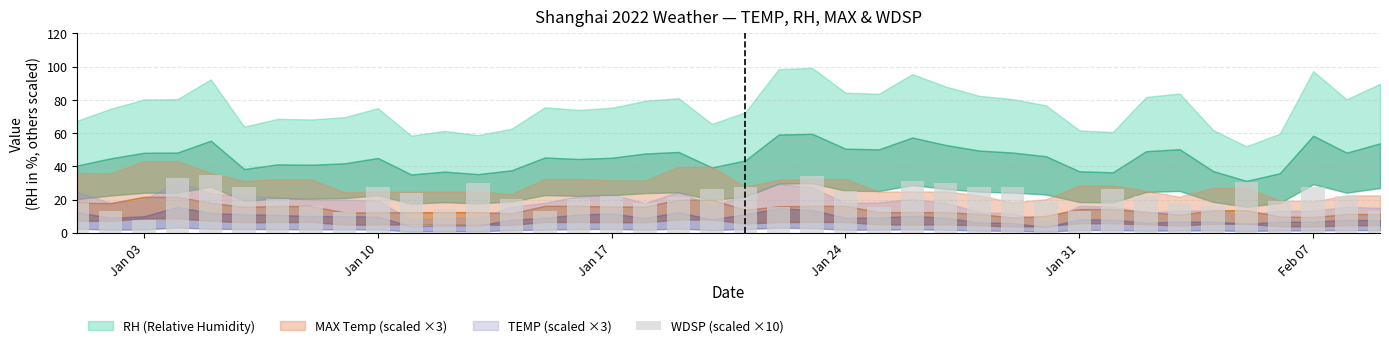

What is the difference between the maximum and minimum values?

27.3